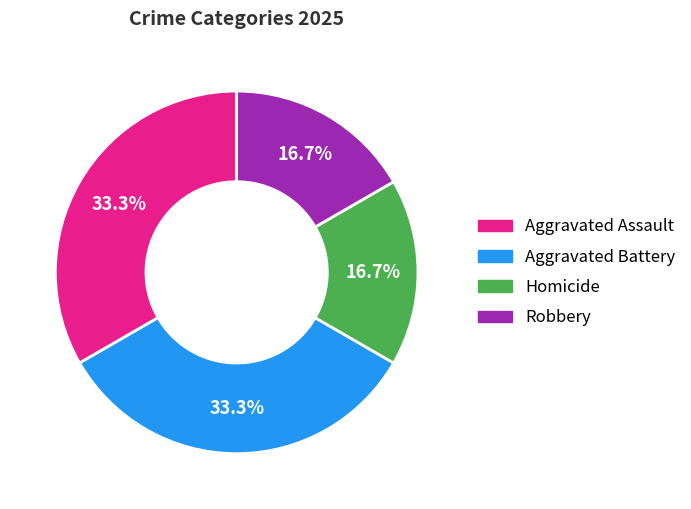

What is the total percentage of Robbery and Aggravated Battery?

50.0%